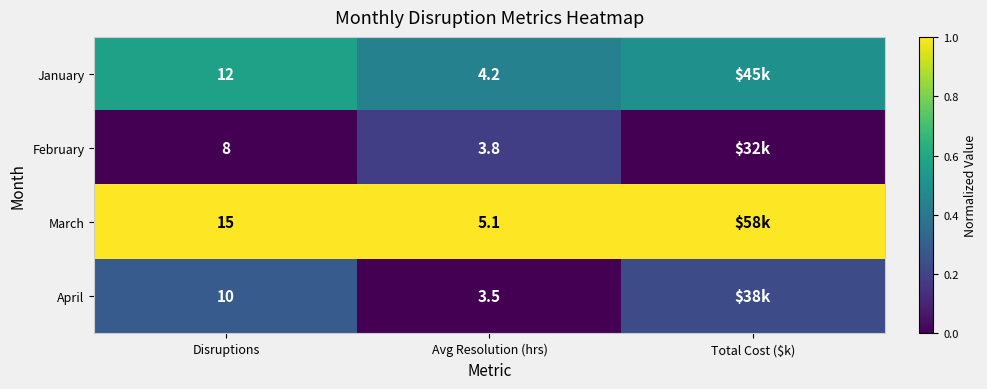

At Avg Resolution (hrs), list the series in order from smallest to largest.

April, February, January, March